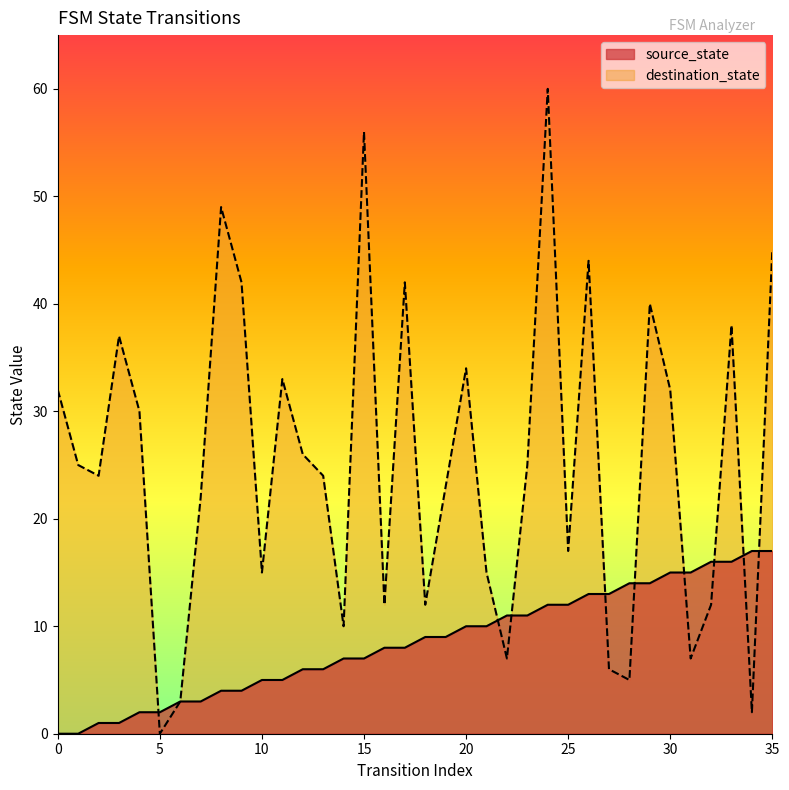

What is the difference between the maximum and minimum values in the destination_state series?

60